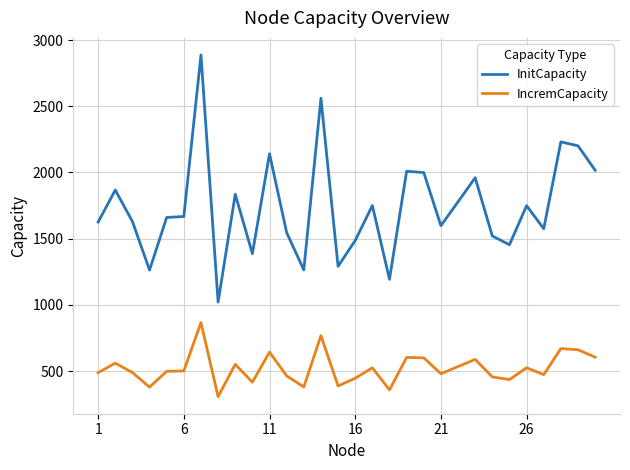

Which series has the widest spread of values?

InitCapacity